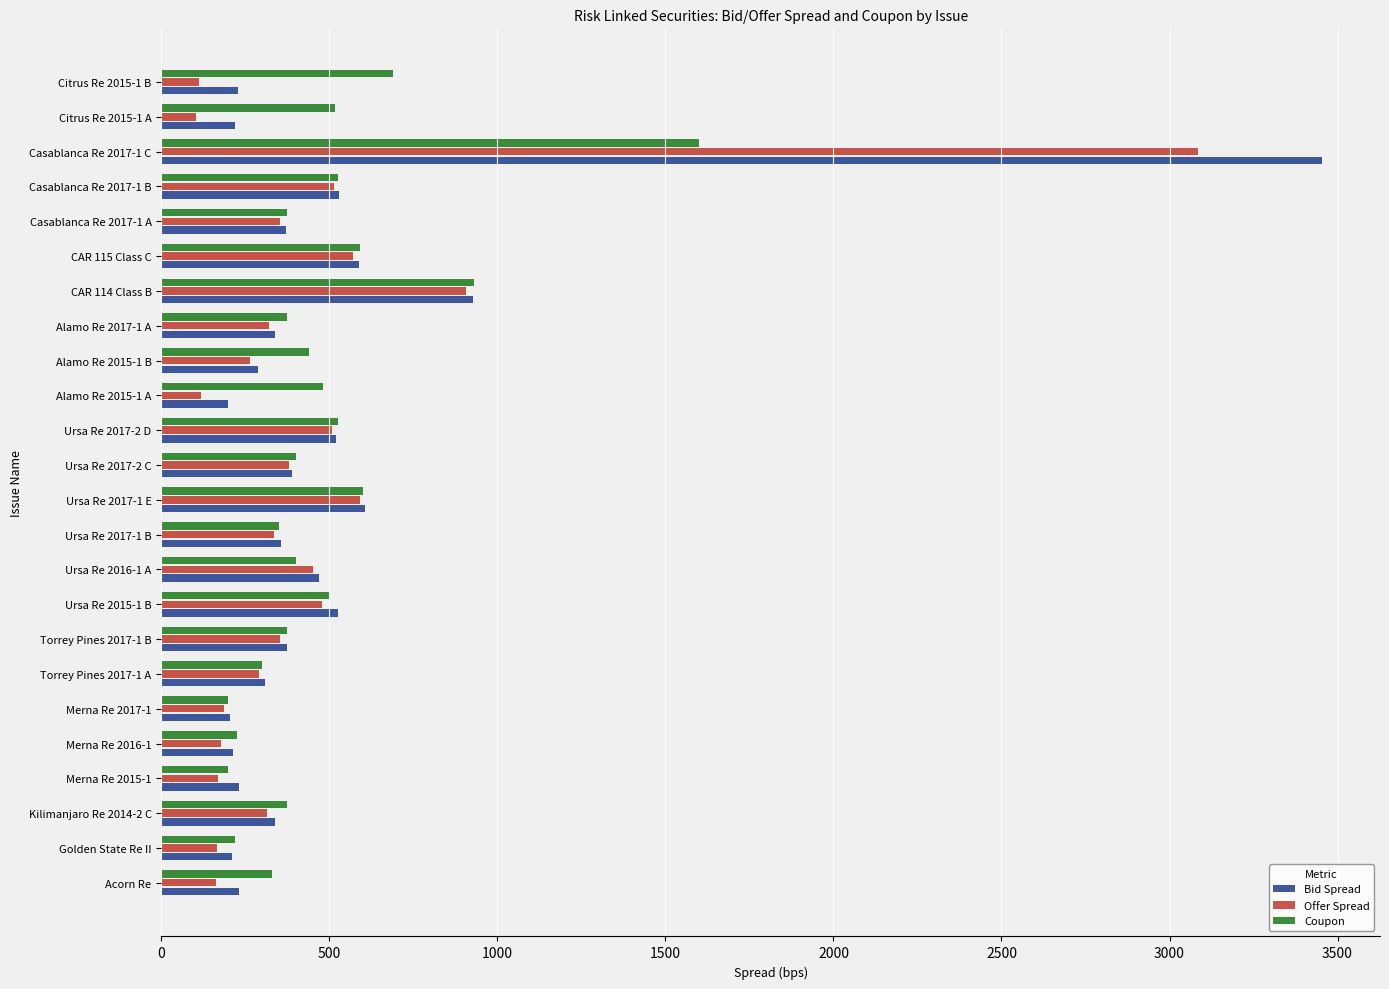

Is the value of Coupon at Kilimanjaro Re 2014-2 C greater than the value of Offer Spread at Ursa Re 2017-2 D?

No